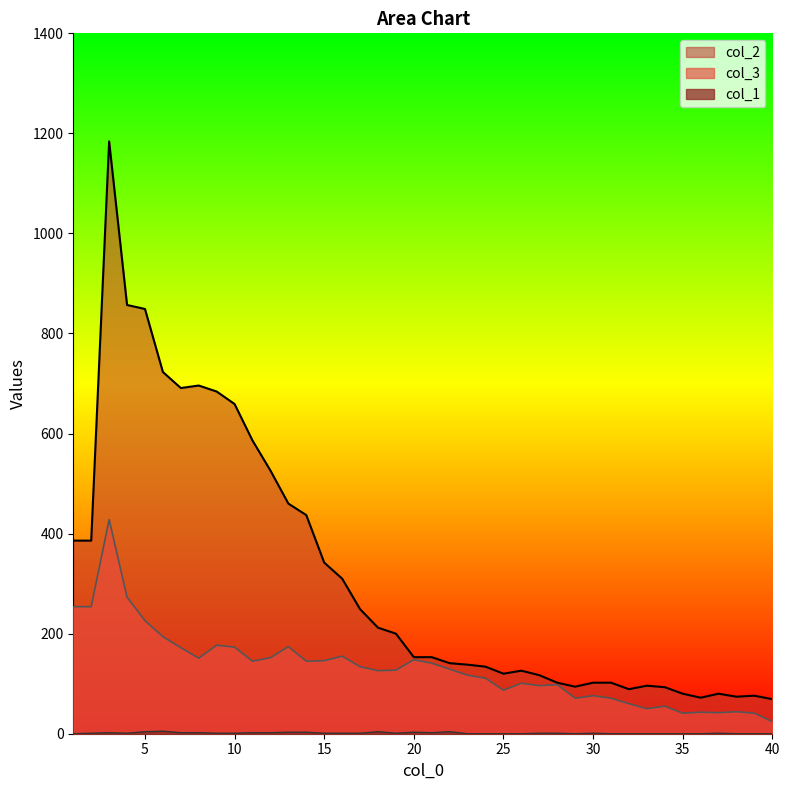

How many data points does each series have?

40